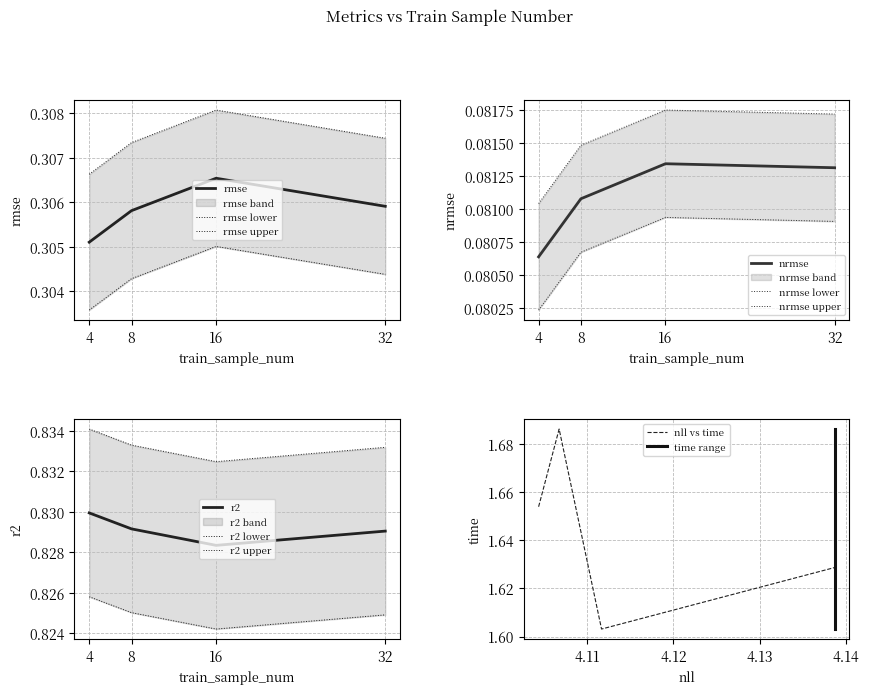

At which category is the sum across all series the highest?

8